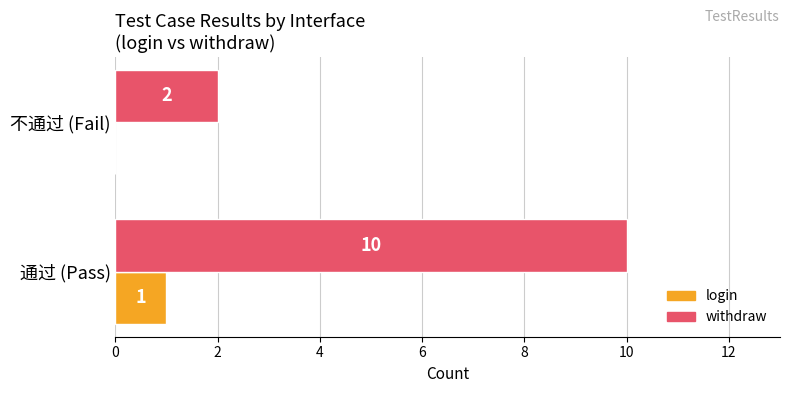

What is the sum of all withdraw values?

12